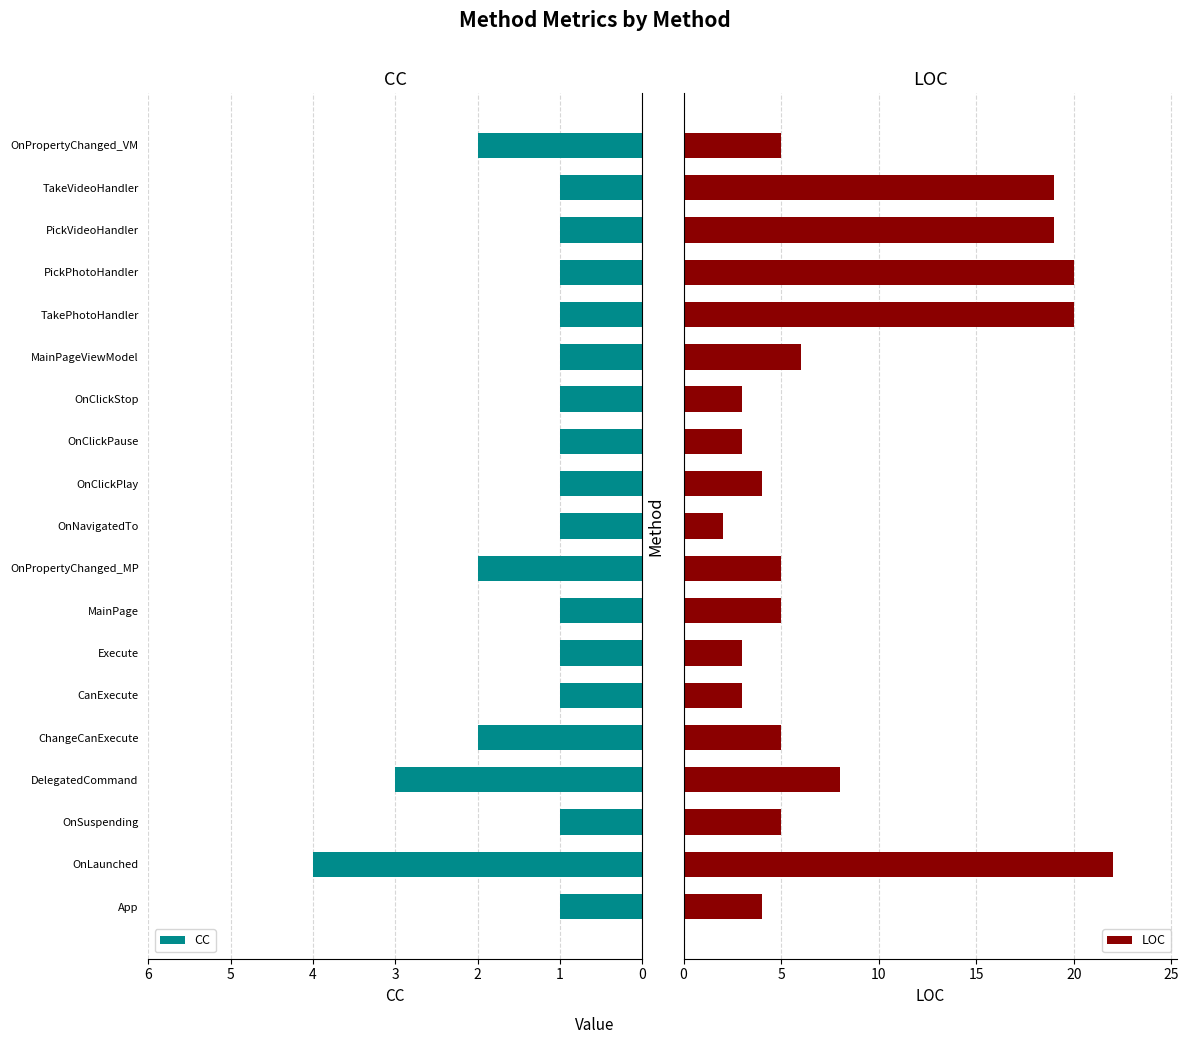

What is the difference between the maximum and minimum values in the LOC series?

20